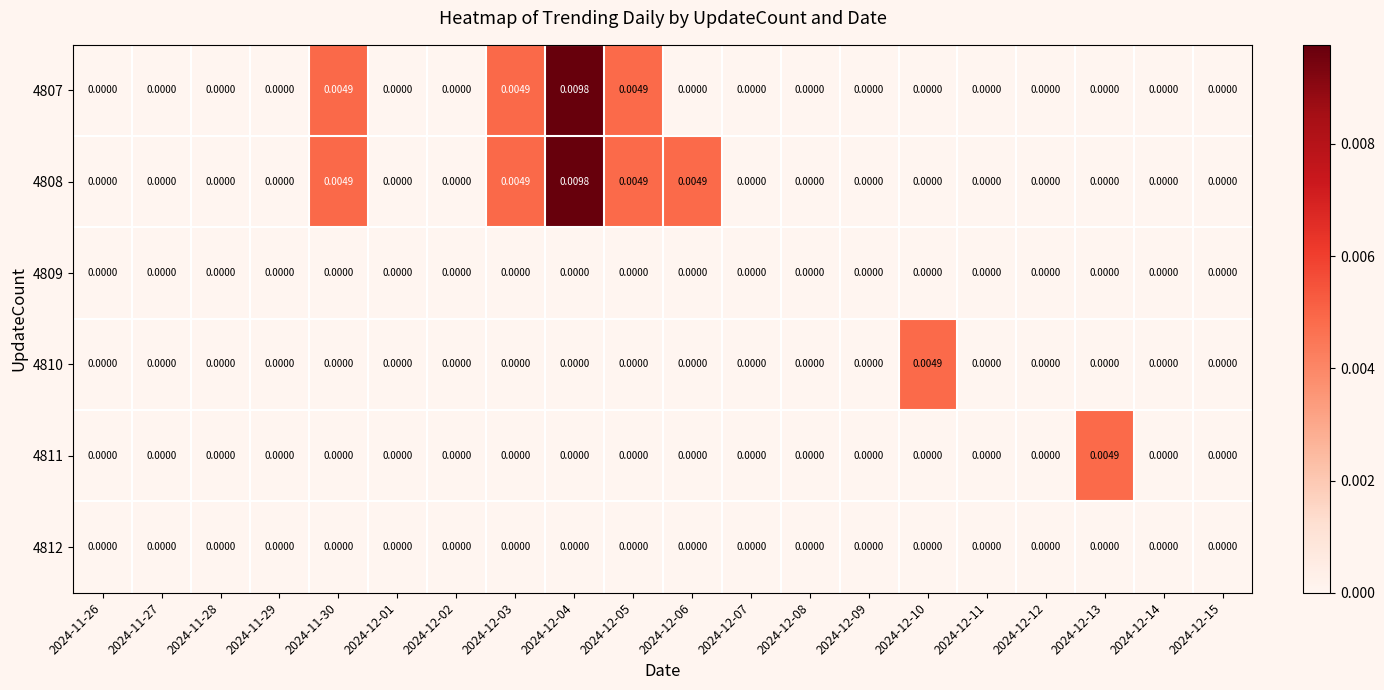

Which category has the highest value across all series?

2024-12-04